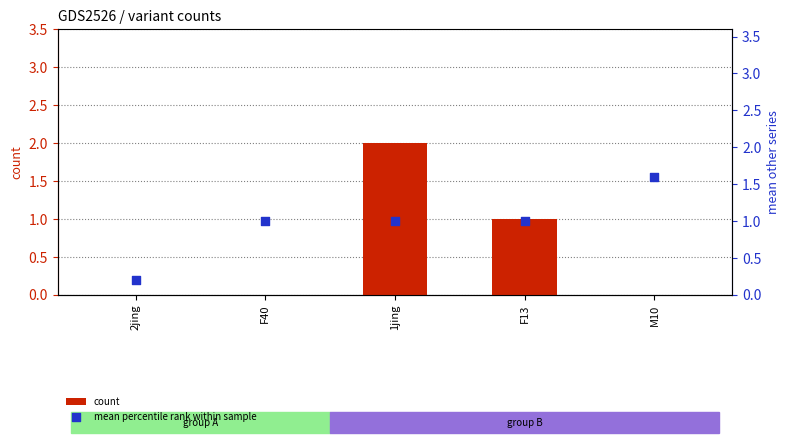

Which series has the largest total across all categories?

mean other series